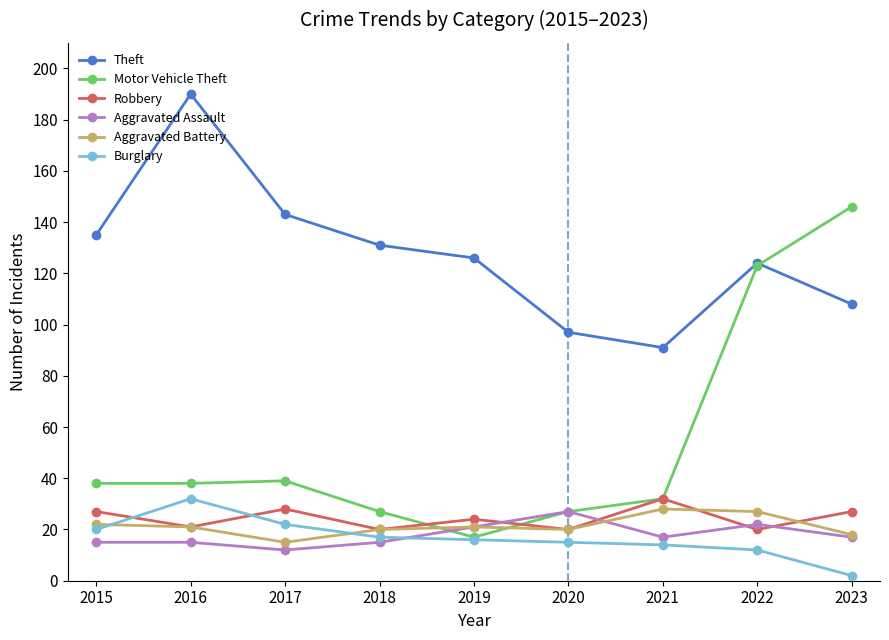

True or false: Aggravated Assault has more than 1 points higher than both neighbors.

True